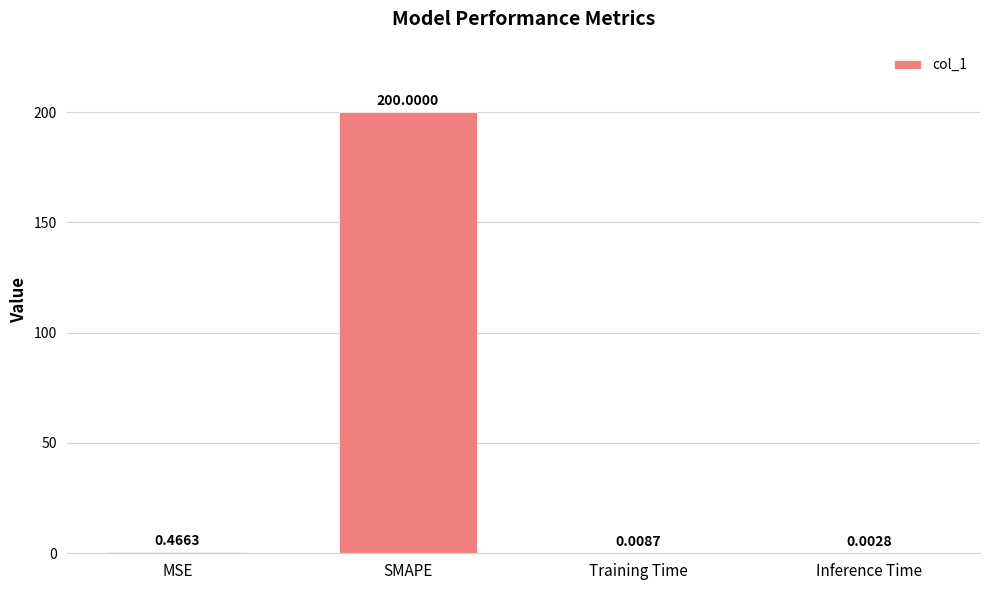

What is the change in value from MSE to Training Time?

-0.5